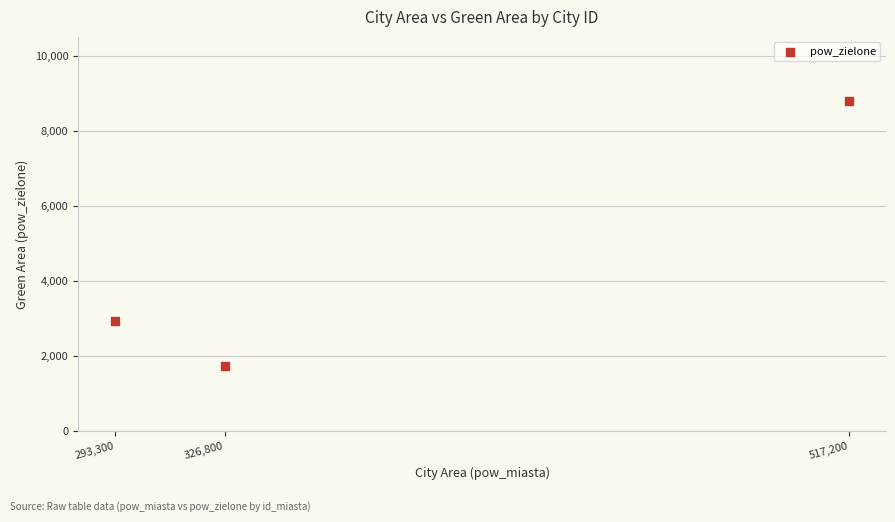

What Y value in the scatter plot is closest to 5264?

2947